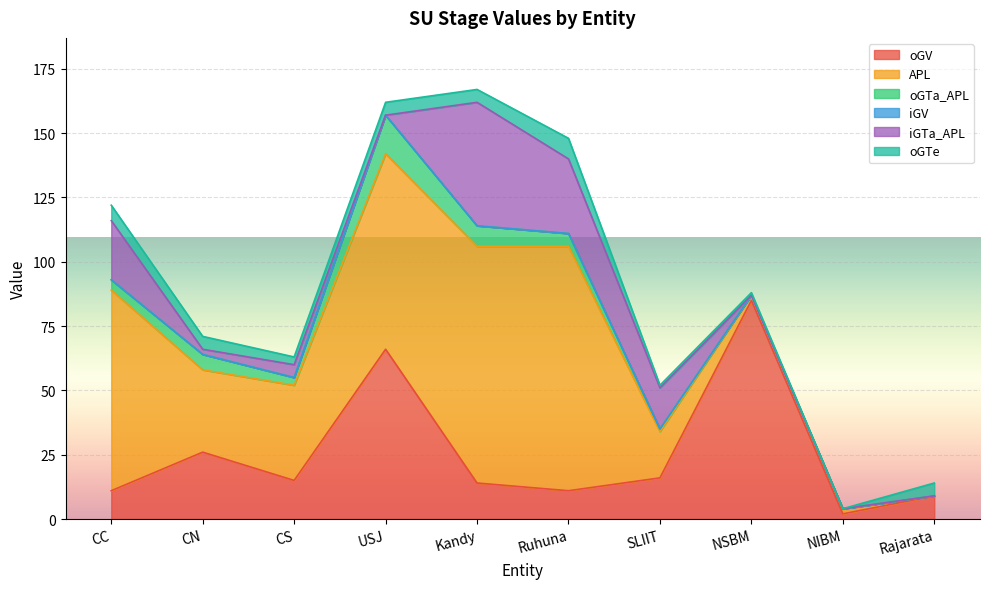

Which has a higher value, CS or CC?

CS